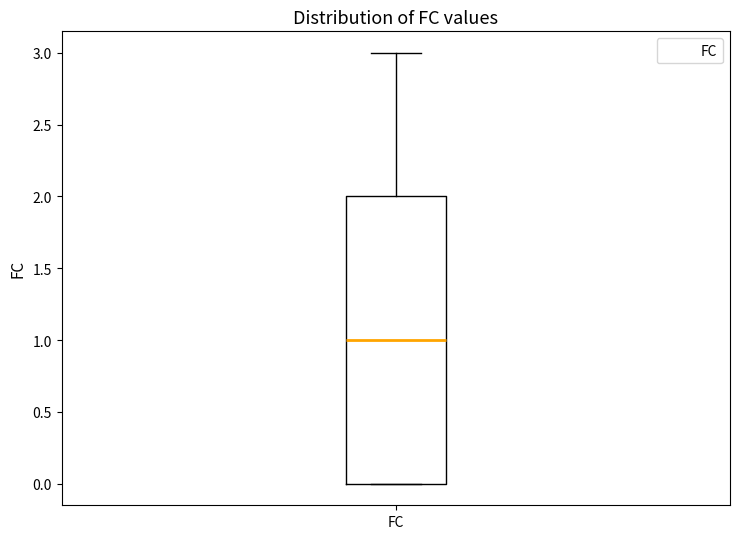

Read this box plot against the y-axis: the position of the median line, the range covered by the box, and the ends of both whiskers. The values are not printed on the chart, so give them approximately, as read against the axis.

median 1, box 0 to 2, whiskers 0 to 3